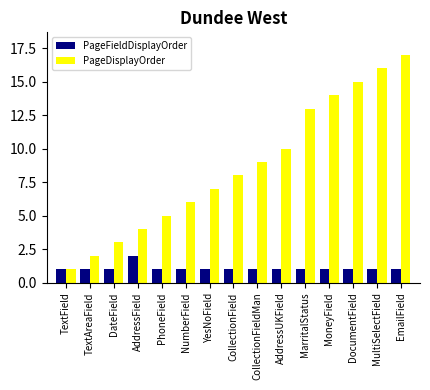

Read the PageDisplayOrder value at EmailField.

17